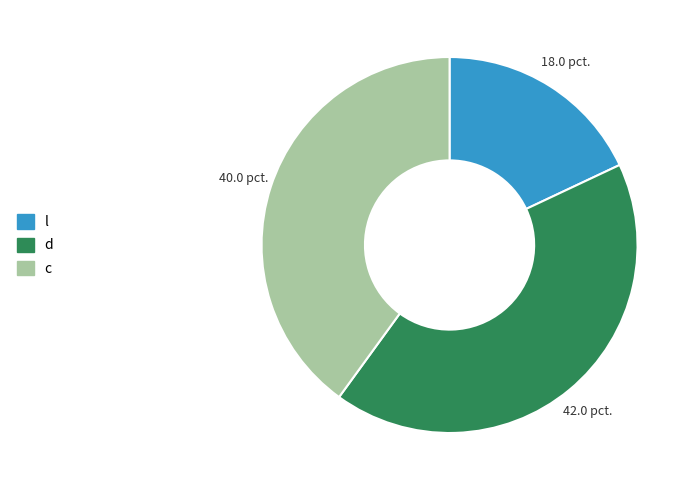

Is there any slice that represents more than half of the pie?

No